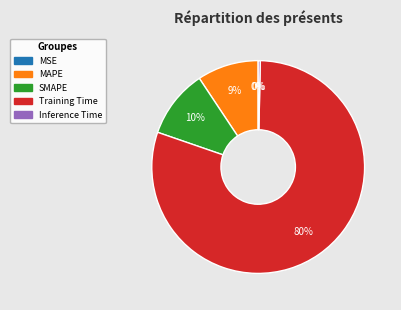

Between MAPE and Training Time, which is larger?

Training Time